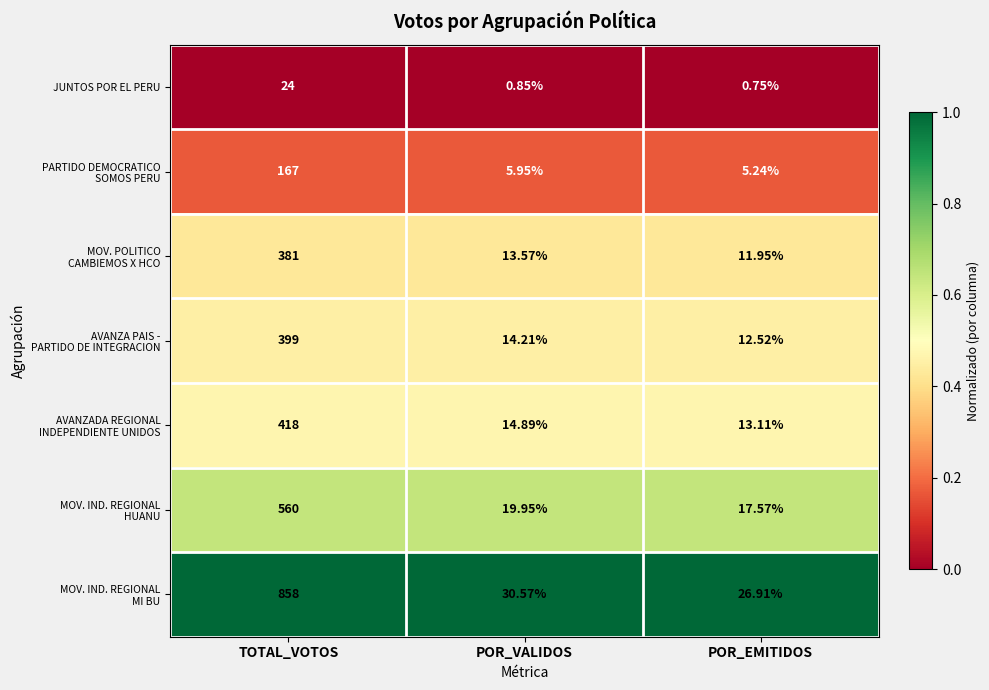

Which label corresponds to the largest value in the chart?

TOTAL_VOTOS